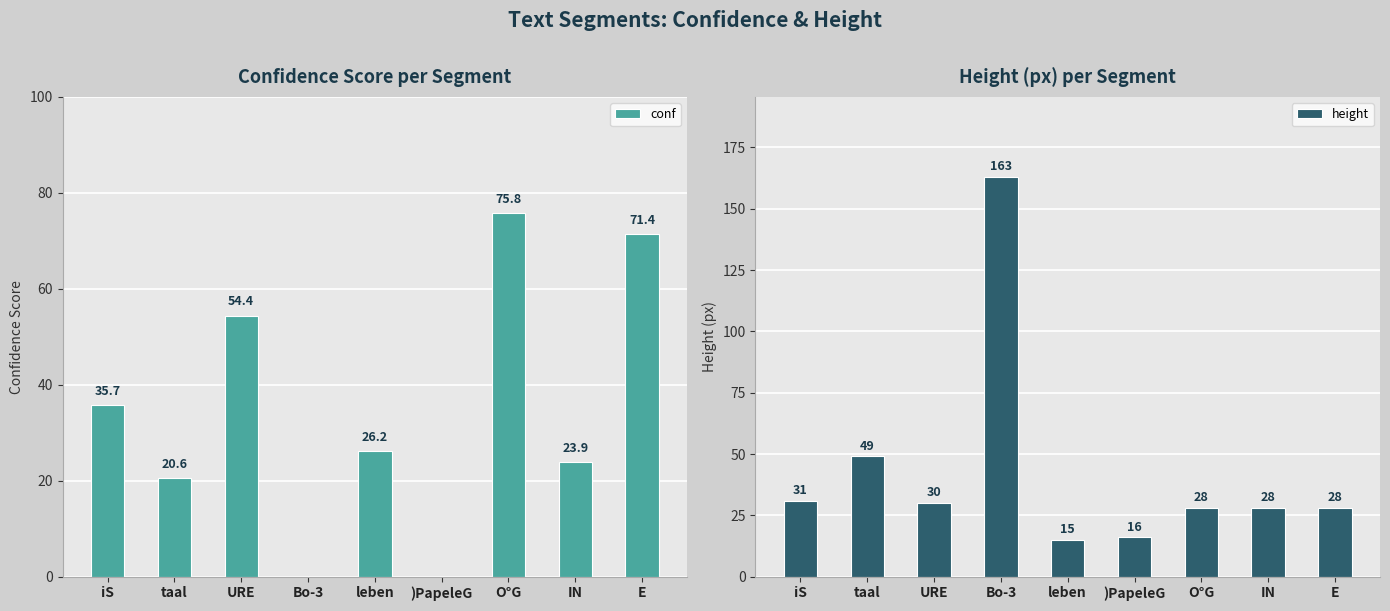

Is the value of height at iS greater than the value of conf at )PapeleG?

Yes